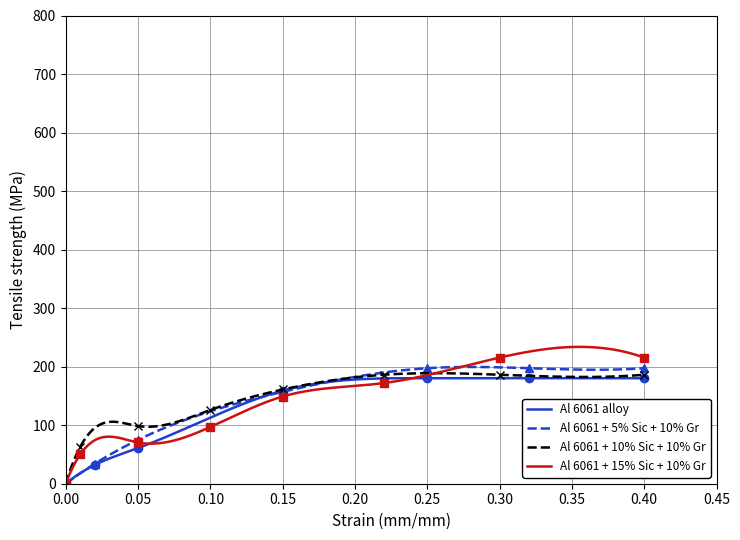

True or false: Al 6061 + 5% Sic + 10% Gr and Al 6061 alloy cross at least once.

True